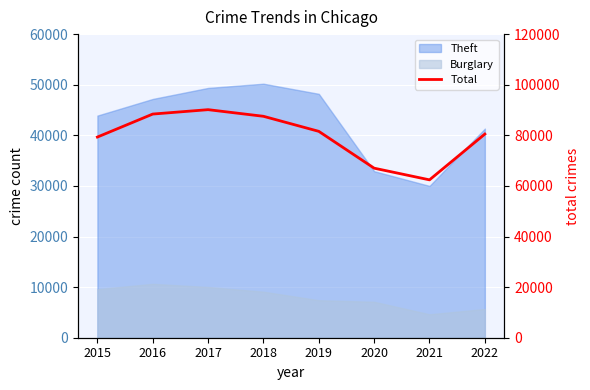

What is the change in value from 2021 to 2022?

+18094